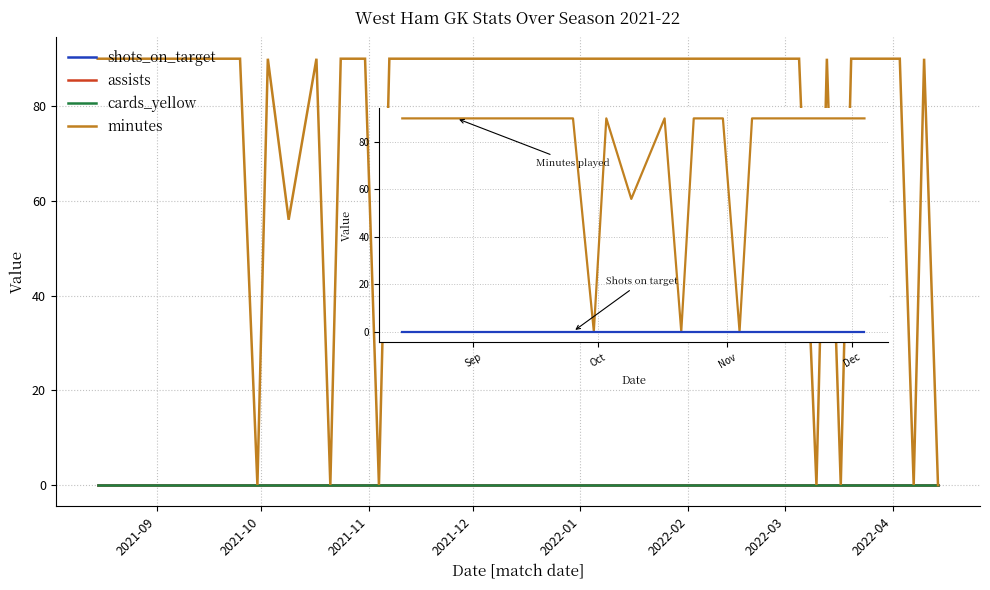

Does the chart display data point markers on the line(s)?

No